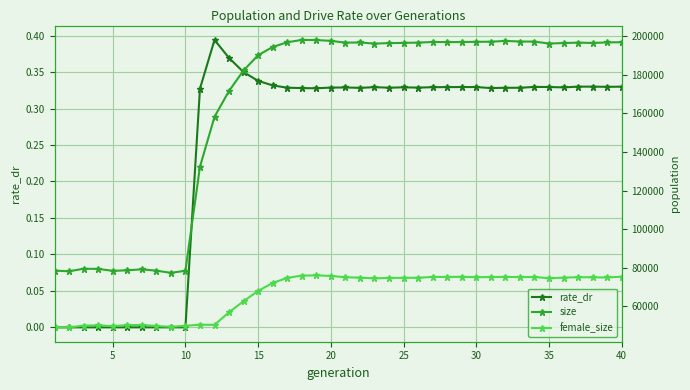

The value of rate_dr at 35 is 0.1. True or false?

False